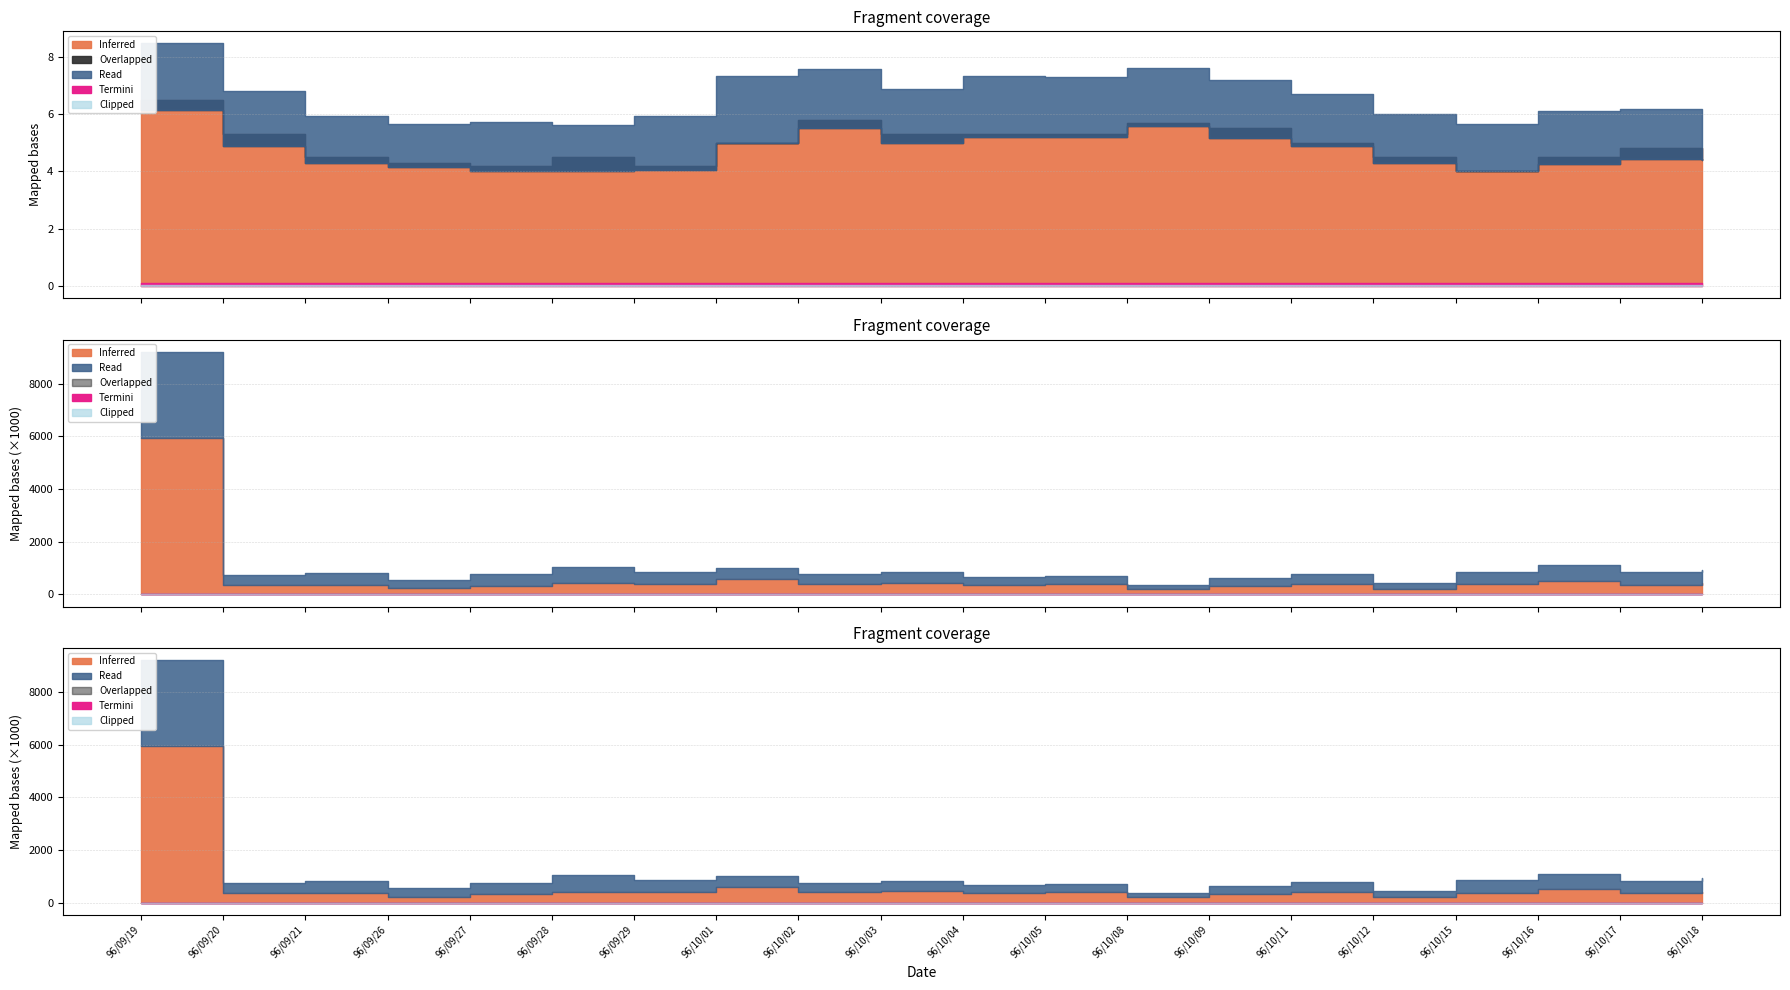

What is the lowest value of the col_2 (Inferred) series?

198150.0